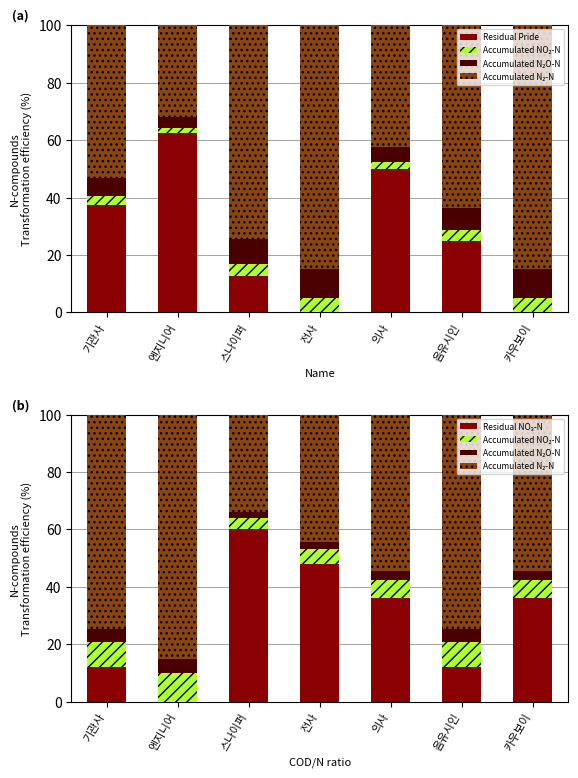

At which label does Accumulated NO₂-N first exceed 6?

기관사